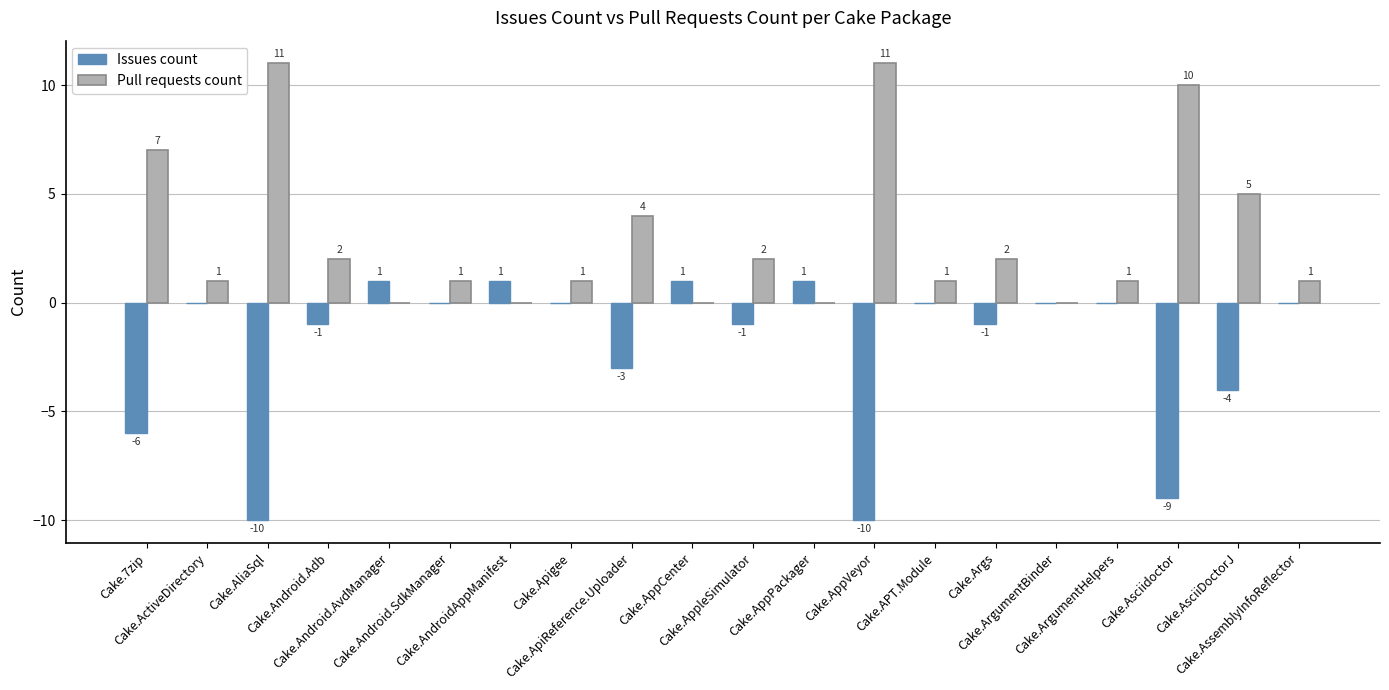

What is the average value of the Issues count series?

-2